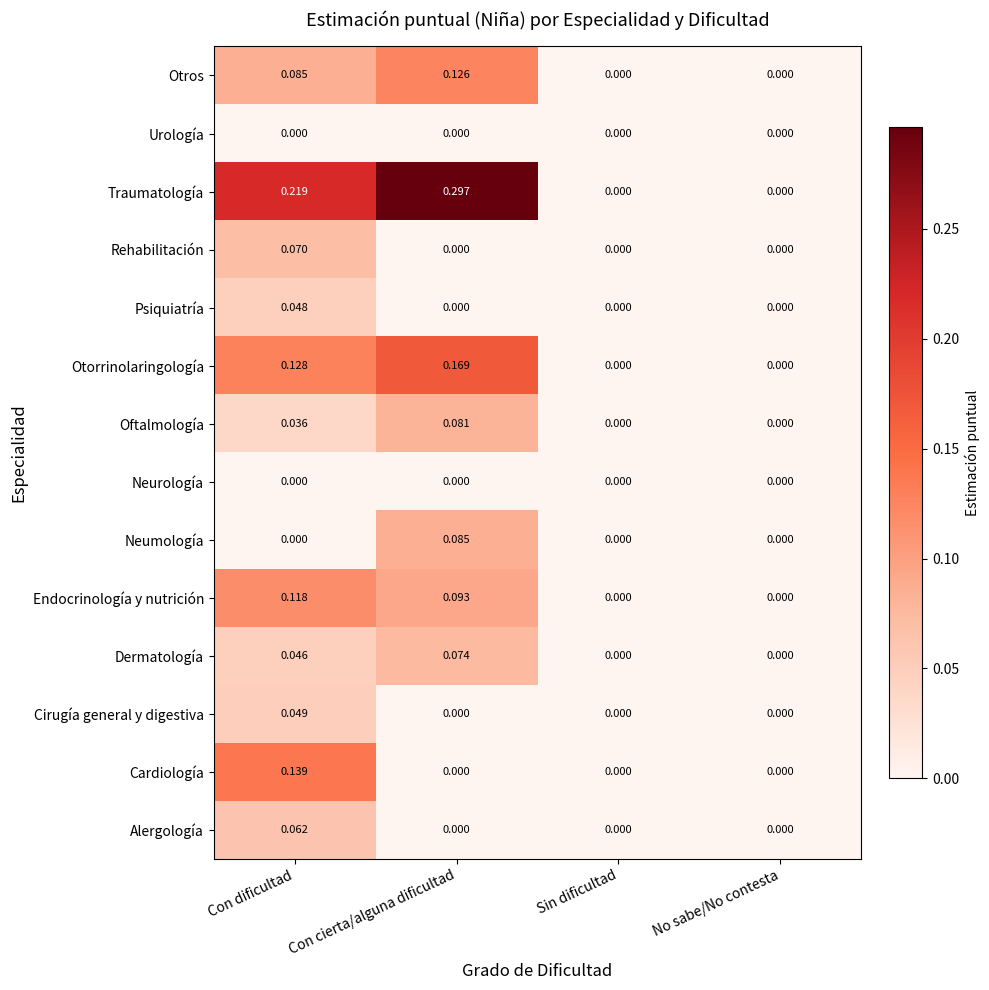

Which series has the largest range (max minus min)?

Traumatología